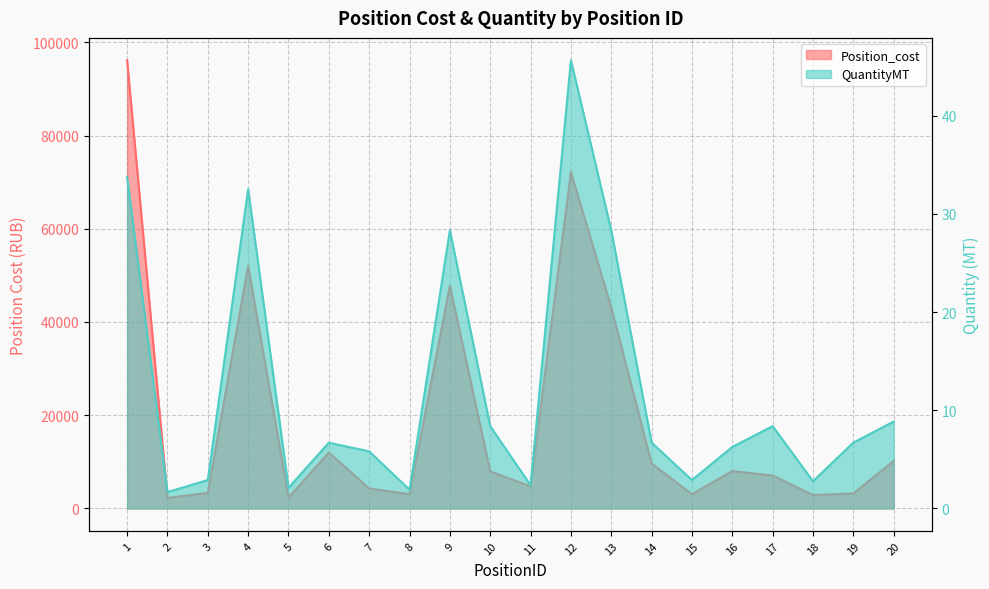

Reading left to right, what are all the values shown in this chart?

Position_cost: 1=96129.9	2=2268.5	3=3358.7	4=52068.8	5=2364.3	6=12000.5	7=4293.1	8=3081.3	9=47766.0	10=7952.9	11=4742.4	12=72154.7	13=43069.2	14=9663.8	15=3053.3	16=8021.8	17=7069.2	18=2888.1	19=3221.3	20=10199.8
QuantityMT: 1=33.7	2=1.7	3=2.9	4=32.5	5=2.1	6=6.7	7=5.8	8=1.9	9=28.3	10=8.4	11=2.4	12=45.7	13=28.3	14=6.7	15=2.9	16=6.3	17=8.4	18=2.8	19=6.7	20=8.9